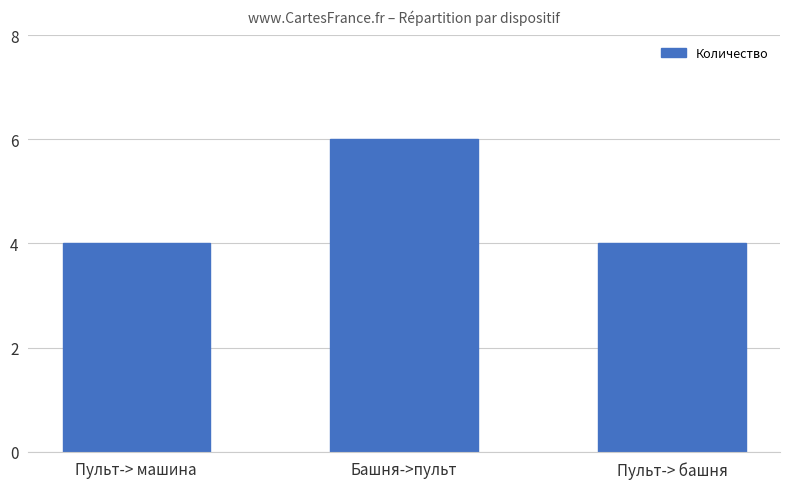

Reading right to left, extract all data points from this chart.

Пульт-> башня=4	Башня->пульт=6	Пульт-> машина=4